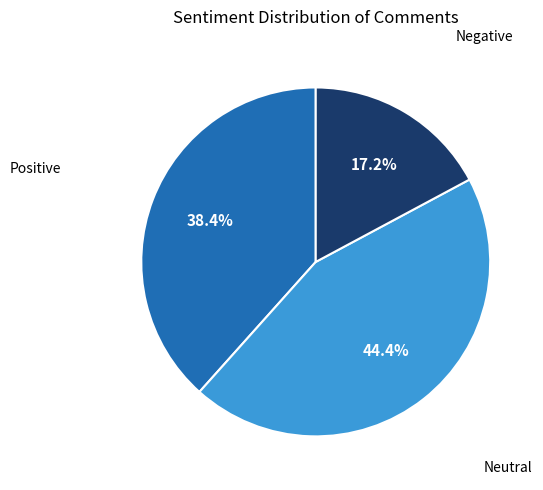

Does any single category account for the majority?

No